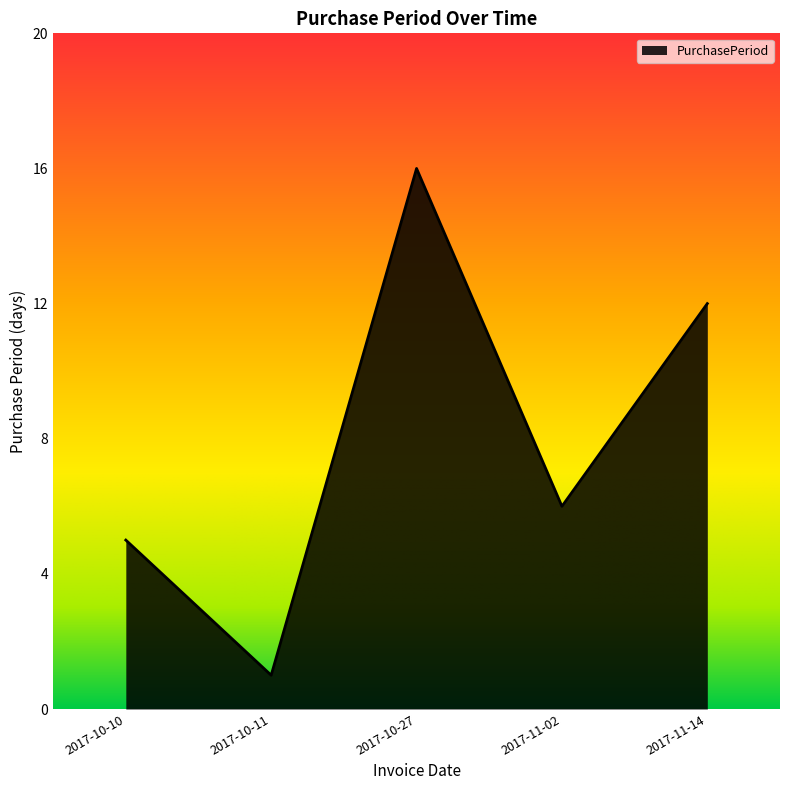

Where does the data first go above 6?

2017-10-27